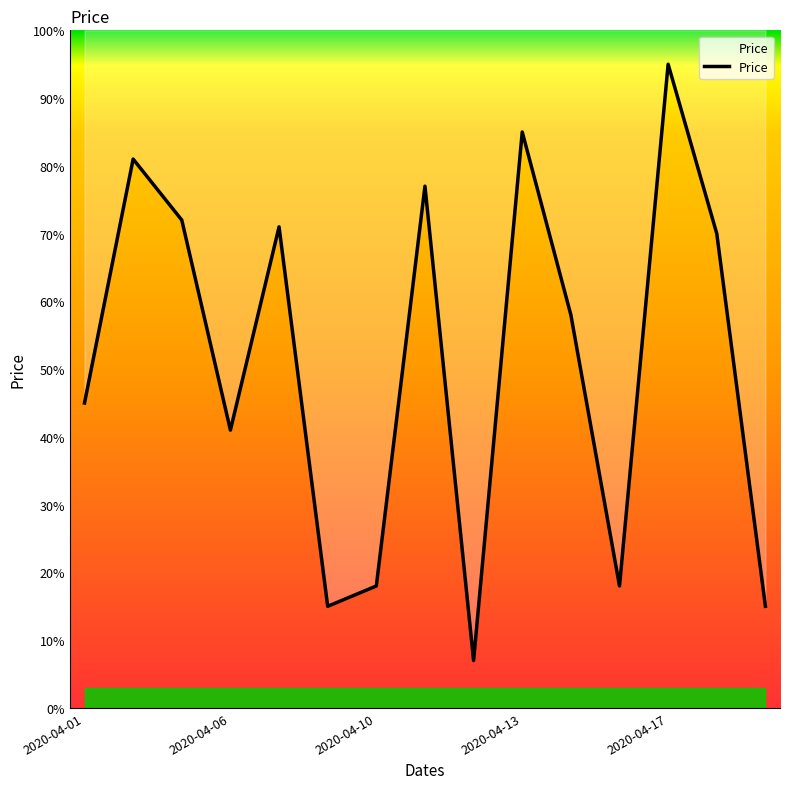

List the labels in order of value, smallest first.

2020-04-12, 2020-04-08, 2020-04-21, 2020-04-10, 2020-04-16, 2020-04-06, 2020-04-01, 2020-04-14, 2020-04-20, 2020-04-07, 2020-04-03, 2020-04-11, 2020-04-02, 2020-04-13, 2020-04-17